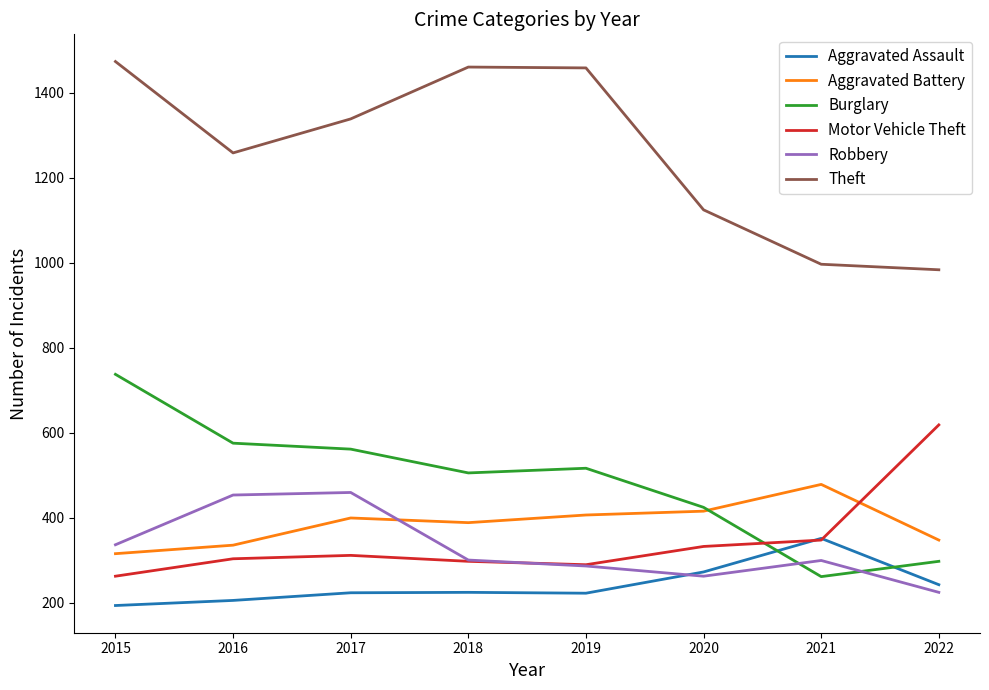

How many categories are shown in the chart?

8